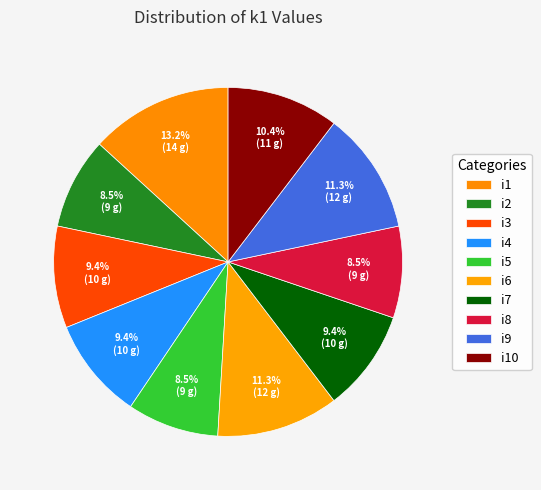

Which slice is the smallest?

i2